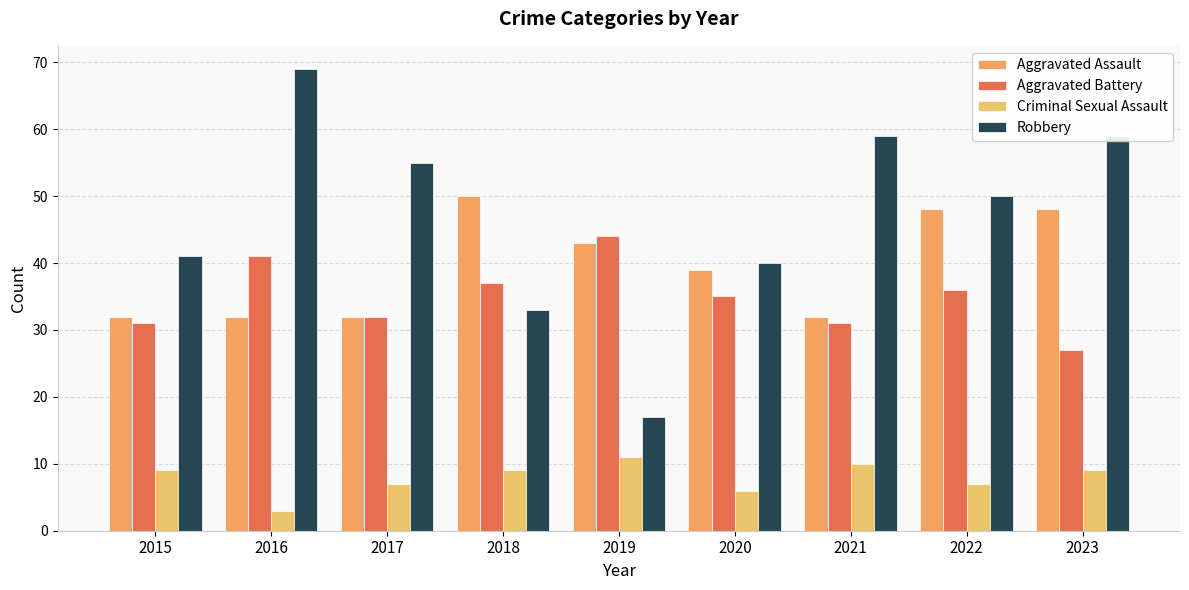

Which series has the largest total across all categories?

Robbery